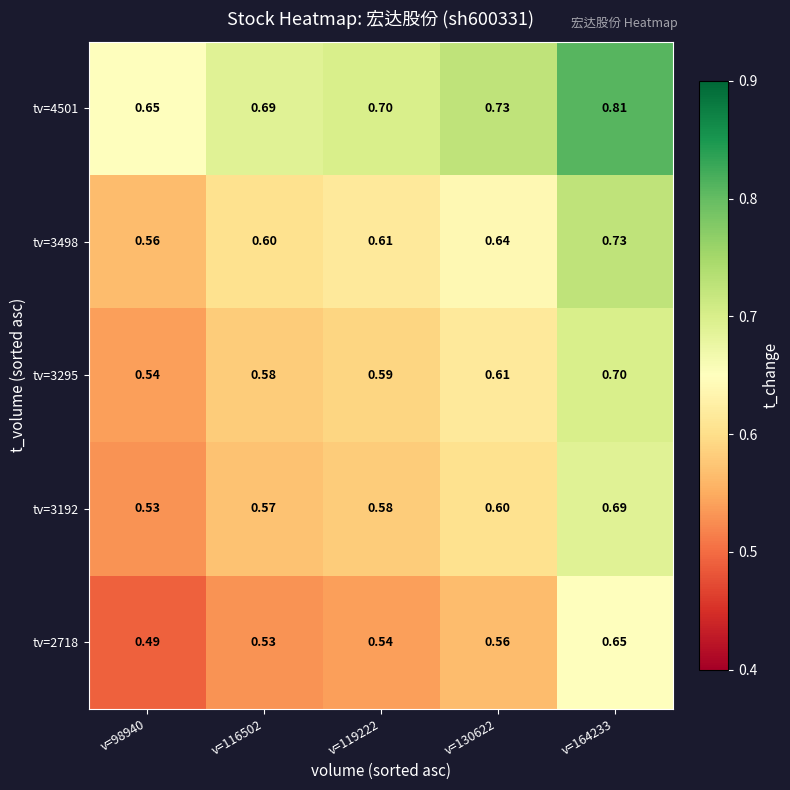

How many series are shown in this chart?

5